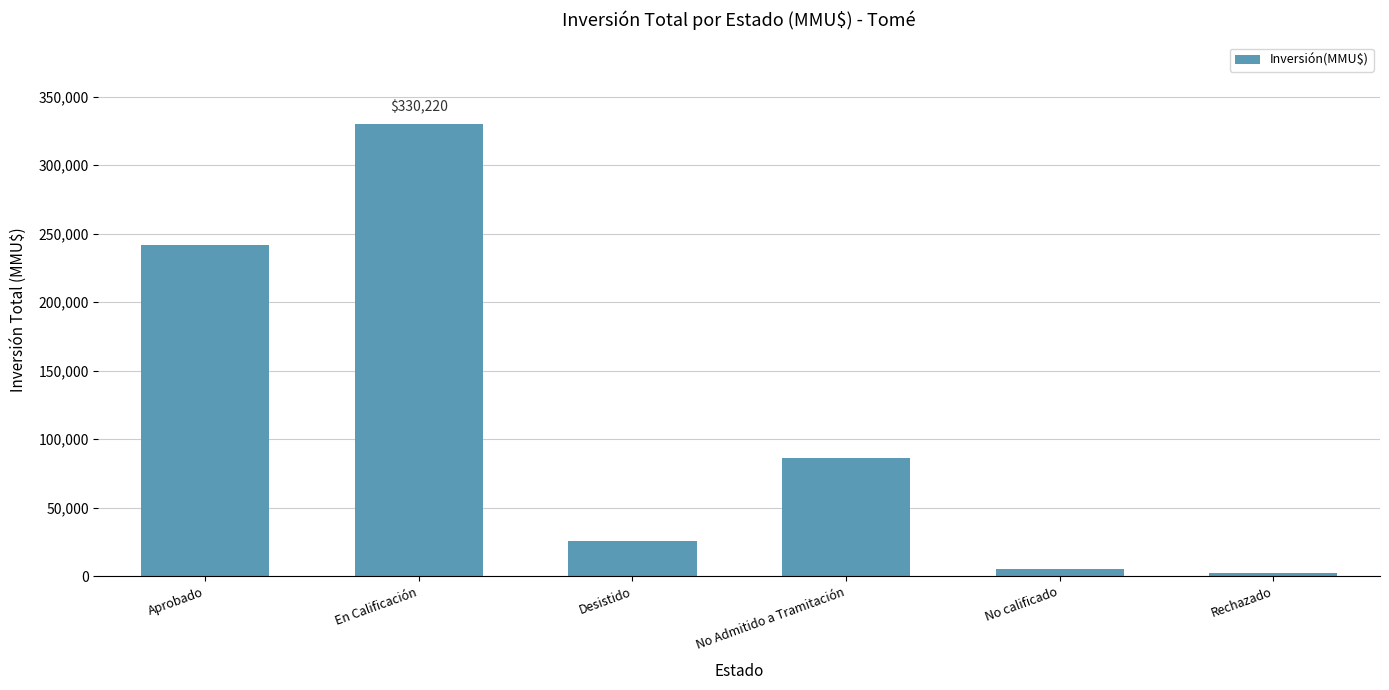

What is the sum of all values?

692055